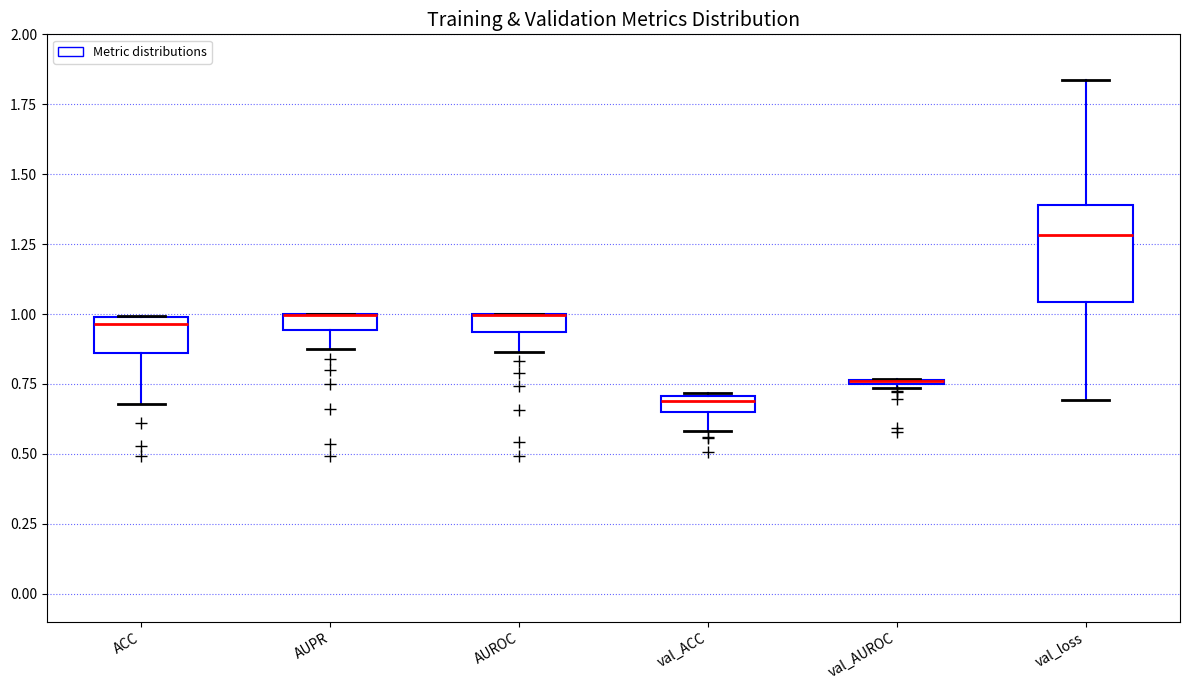

Which box is the tallest, from its lower edge to its upper edge?

val_loss